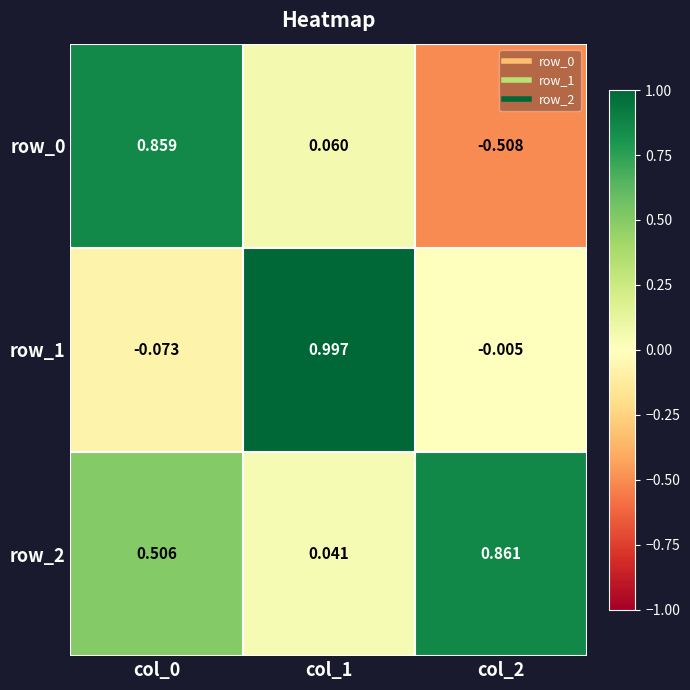

At which label does row_0 first exceed 0?

col_0